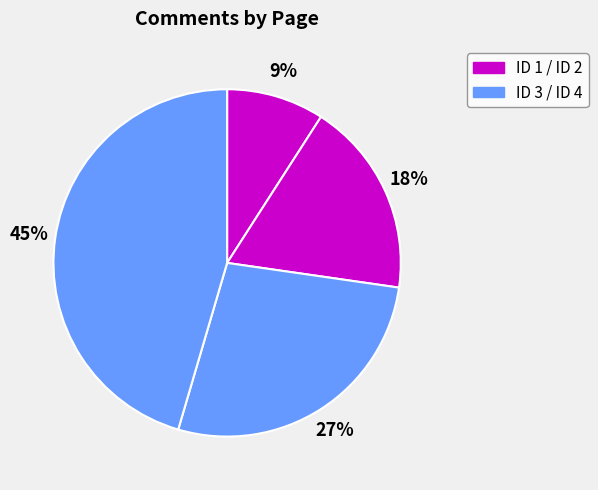

Count the number of slices in the pie.

4